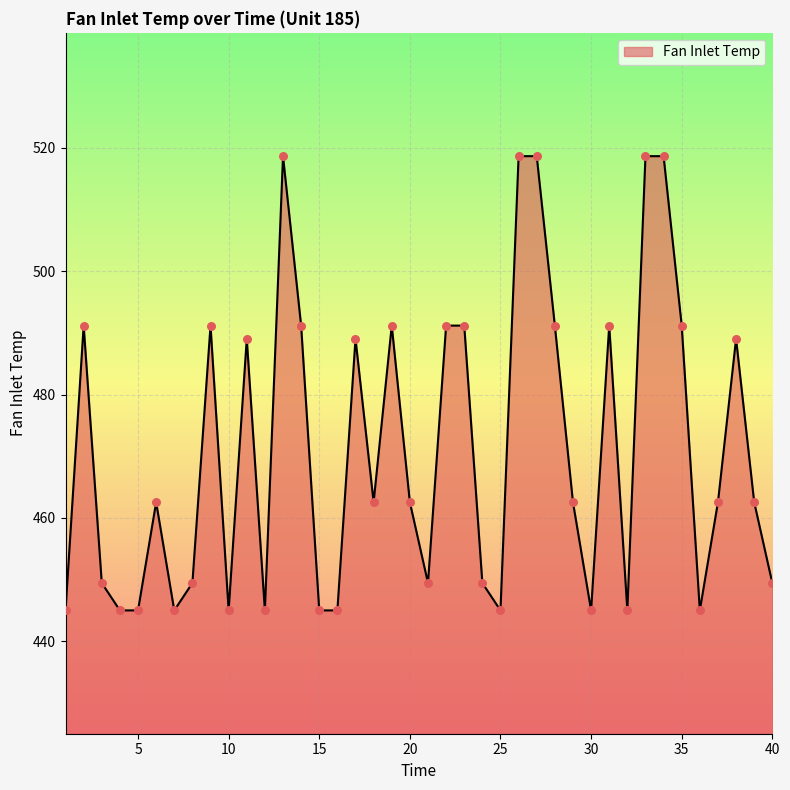

What is the difference between the maximum and minimum values?

73.7